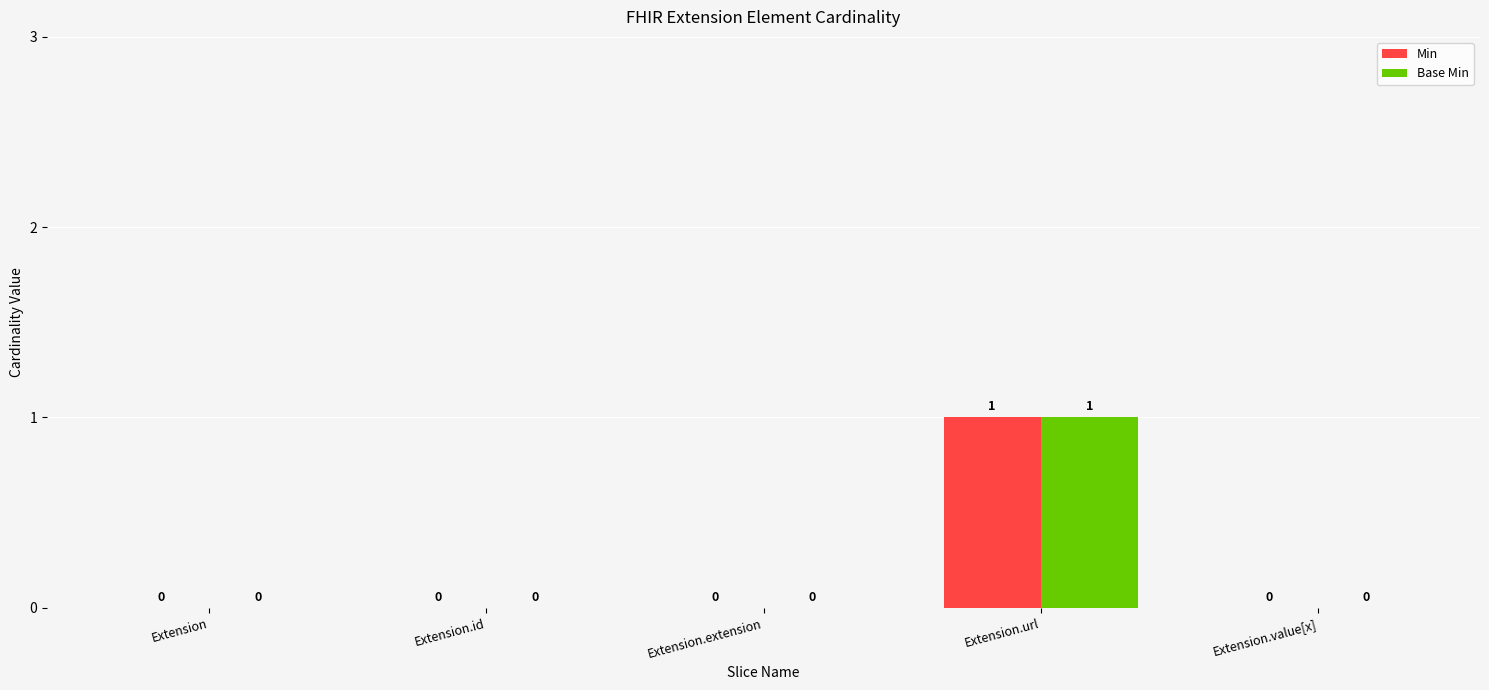

Reading left to right, transcribe all the data shown in this chart.

Min: 0	0	0	1	0
Base Min: 0	0	0	1	0